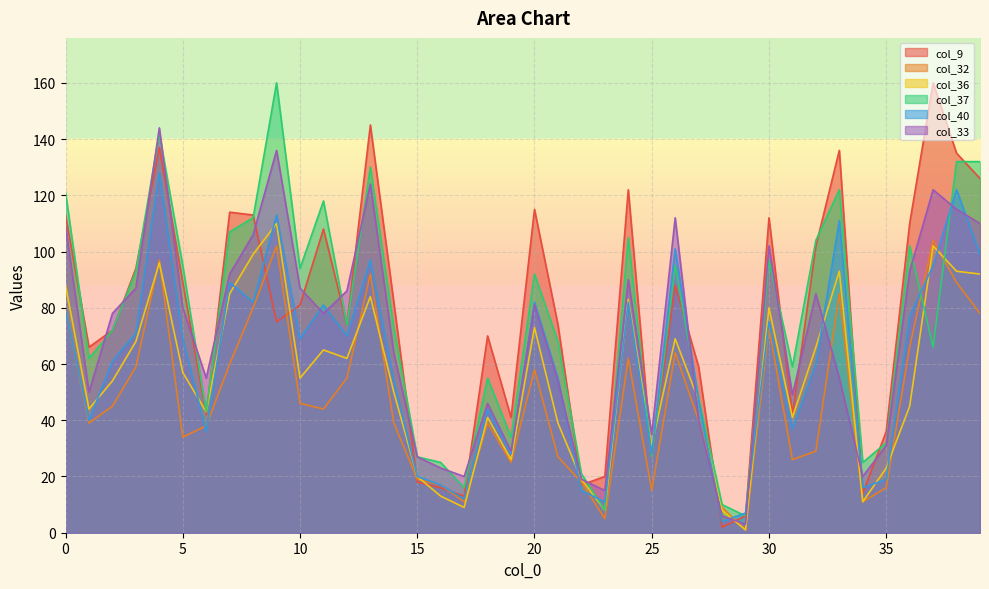

What are all the series names shown in the legend?

col_9, col_32, col_36, col_37, col_40, col_33